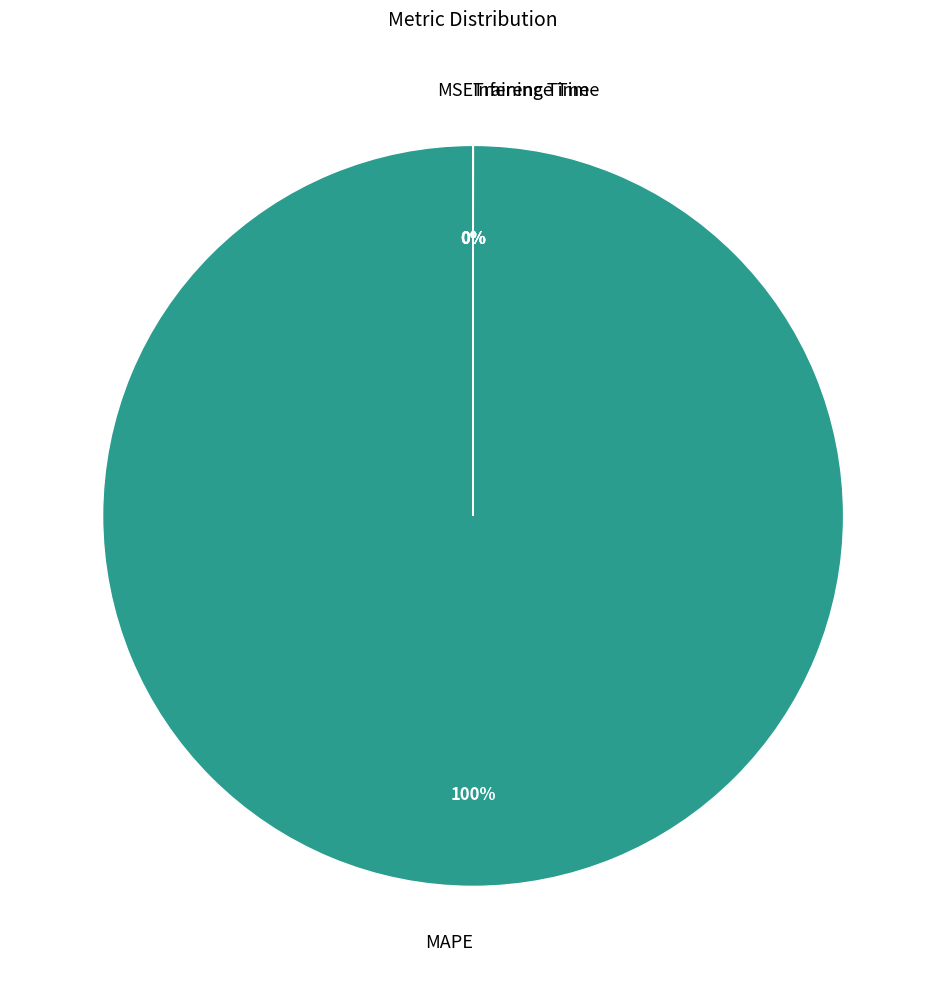

Is it true that MAPE is 100% of the pie?

True